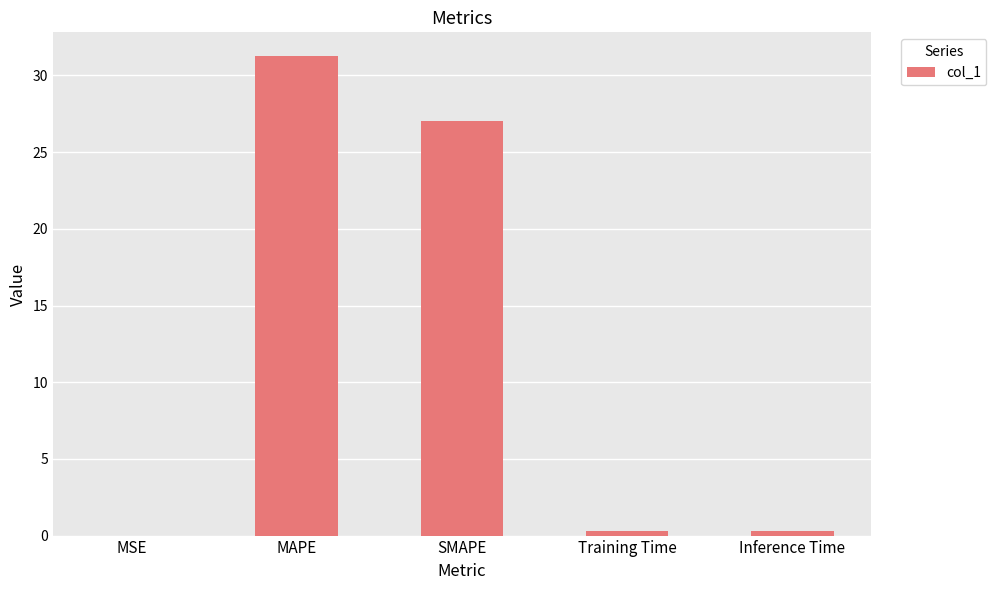

Which label corresponds to the largest value in the chart?

MAPE